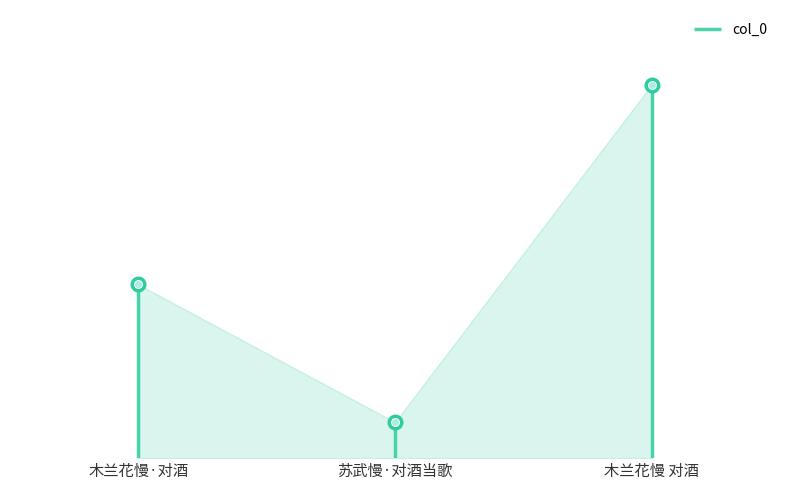

The value at 木兰花慢 对酒 is 763830. True or false?

True